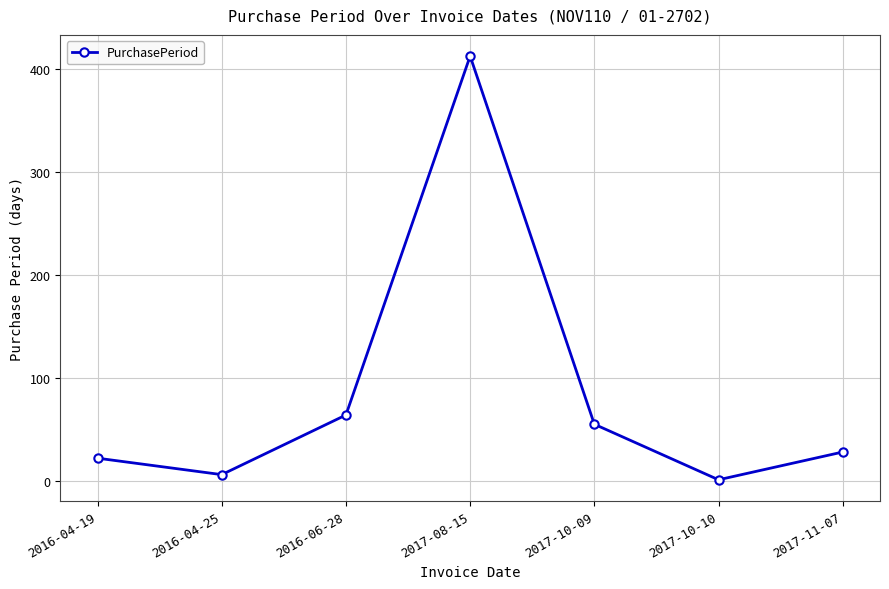

The chart shows a value of 413 at 2017-08-15. True or false?

True